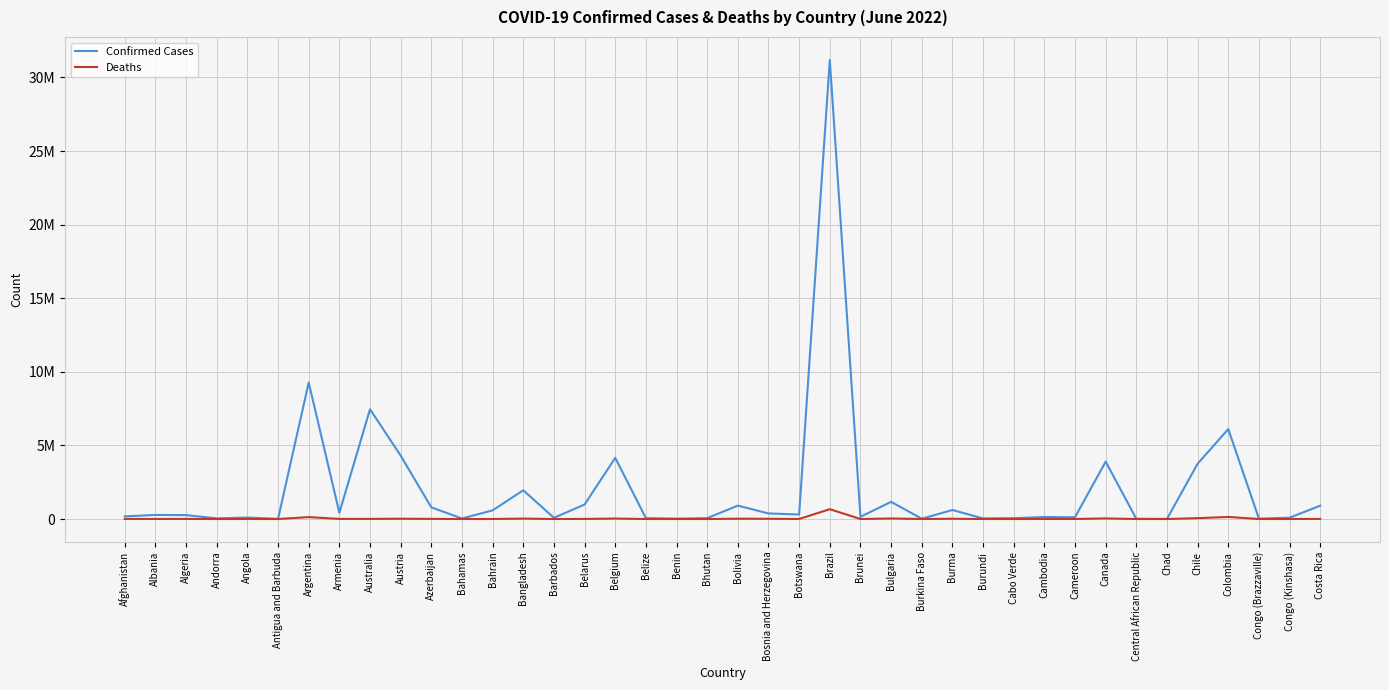

What is the label of the 23rd point from the right?

Belize